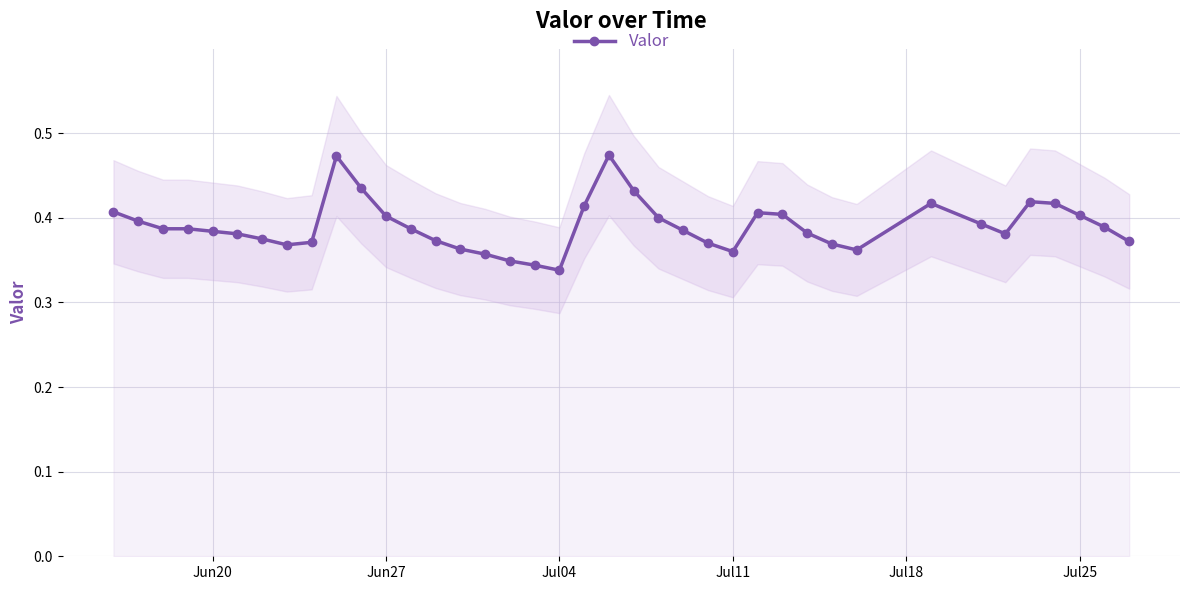

True or false: Valor has more than 1 interior local peaks.

True